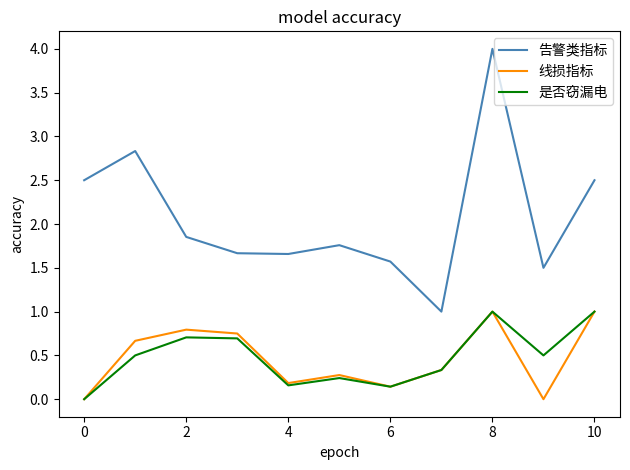

What is the sum of all 线损指标 values?

5.1